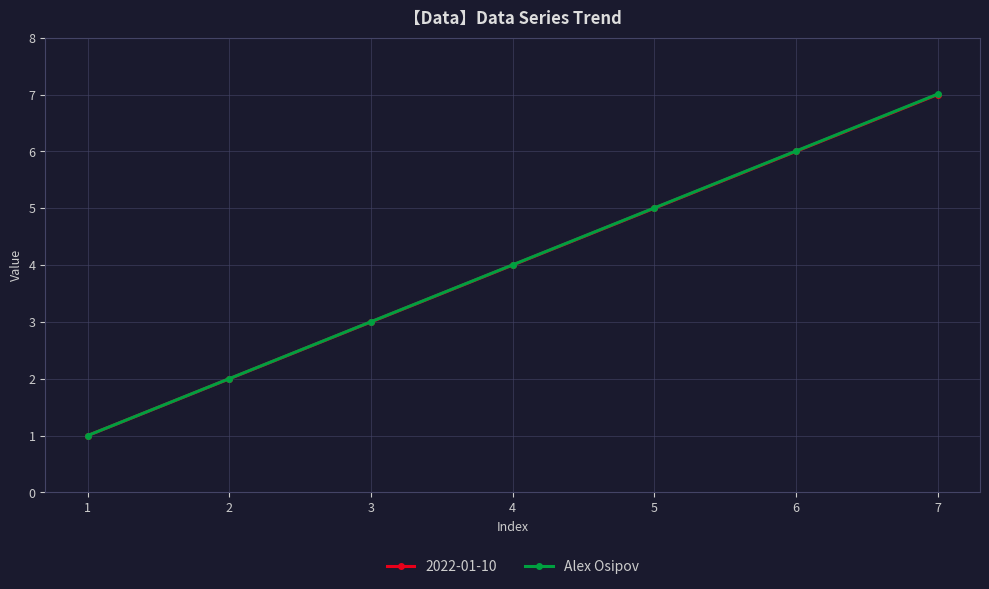

Reading right to left, extract all data points from this chart.

2022-01-10: 7=7.0	6=6.0	5=5.0	4=4.0	3=3.0	2=2.0	1=1.0
Alex Osipov: 7=7.0	6=6.0	5=5.0	4=4.0	3=3.0	2=2.0	1=1.0